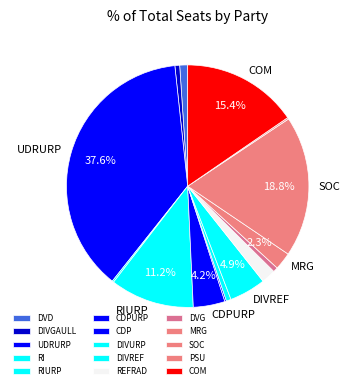

Is DIVURP the majority of the pie?

No